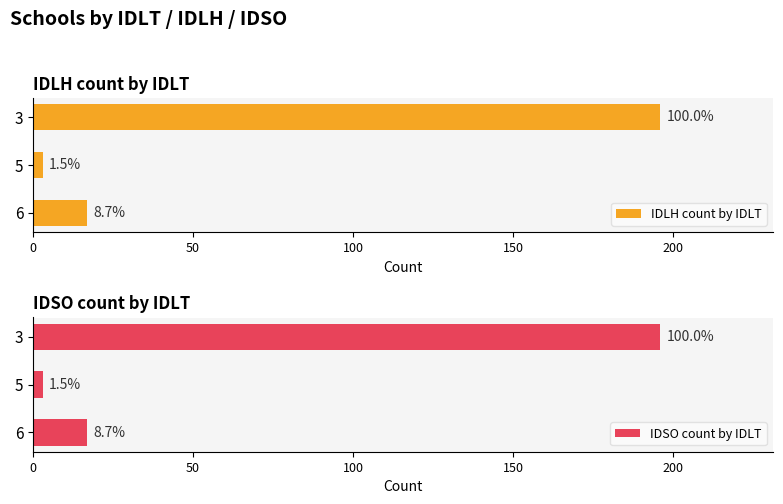

What is the highest value of the IDLH count by IDLT series?

196